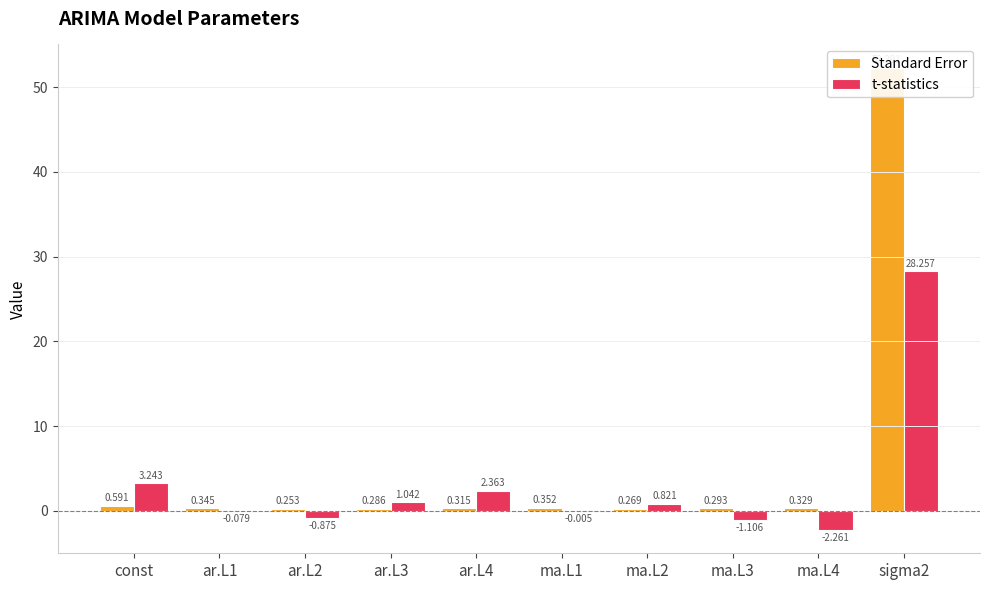

What is the minimum value for Standard Error?

0.3